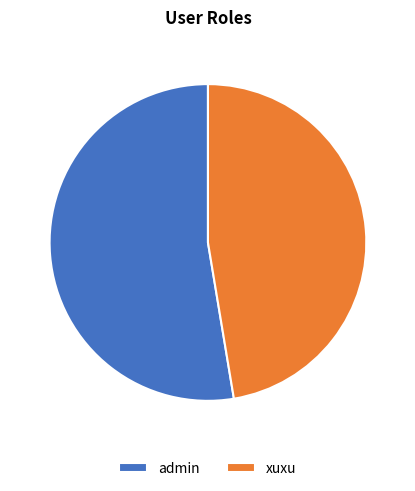

Which has a higher value, xuxu or admin?

admin